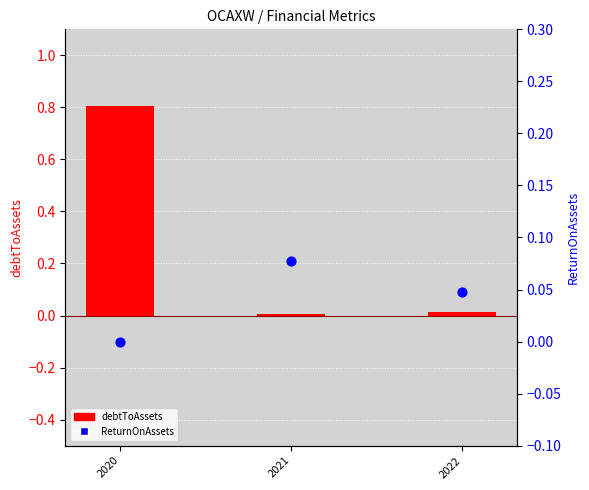

At how many categories does at least one series exceed 0?

3